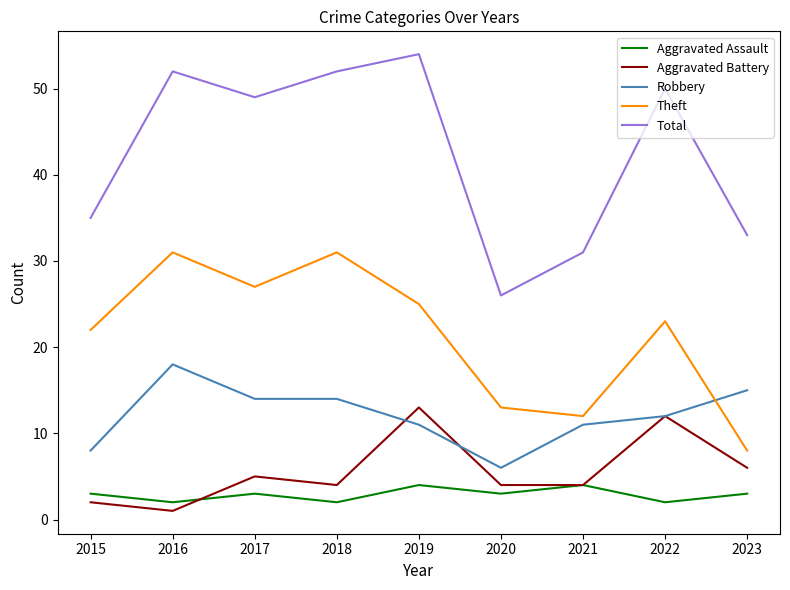

Is this an area chart (filled region under the line)?

No